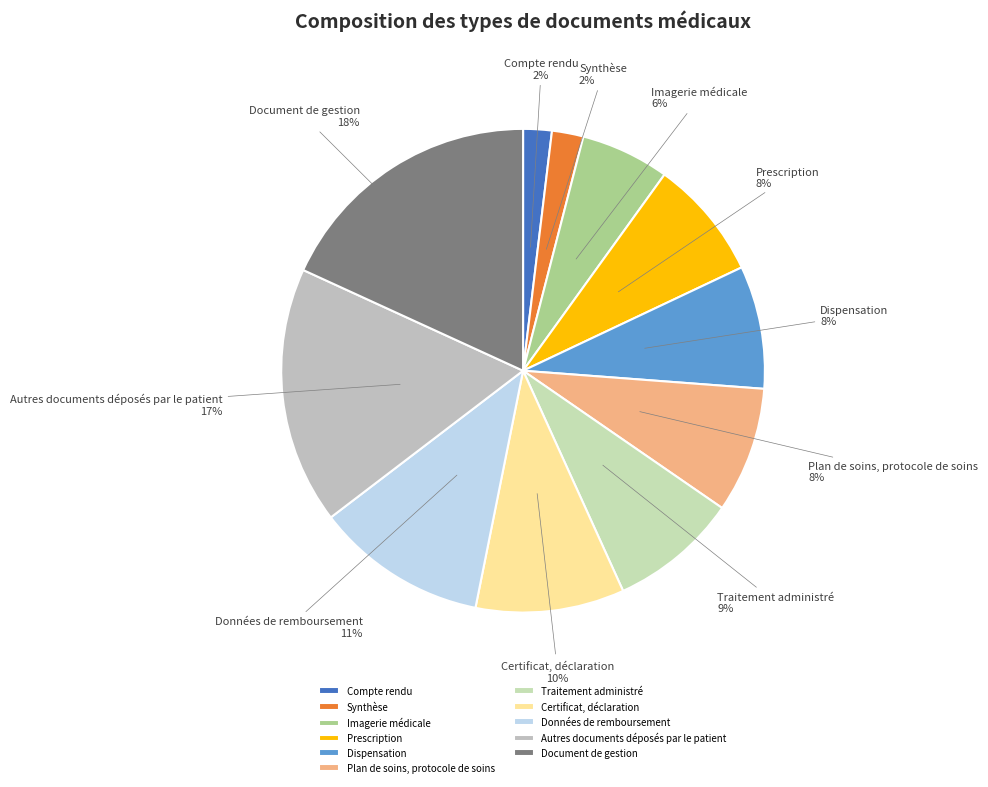

True or false: Certificat, déclaration accounts for 10% of the total.

True